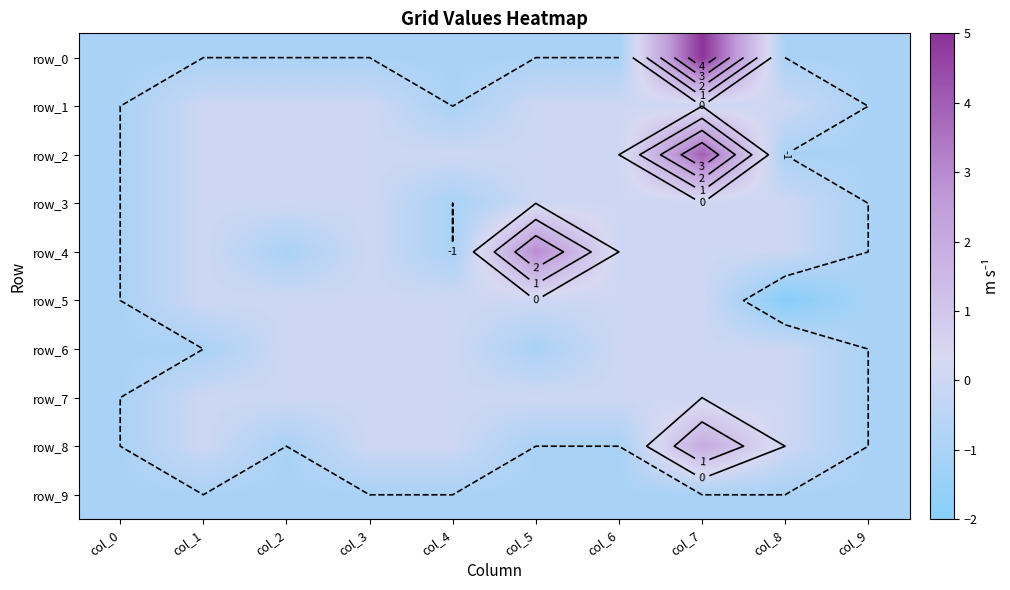

True or false: row_8 has a value of -1 at col_2.

True